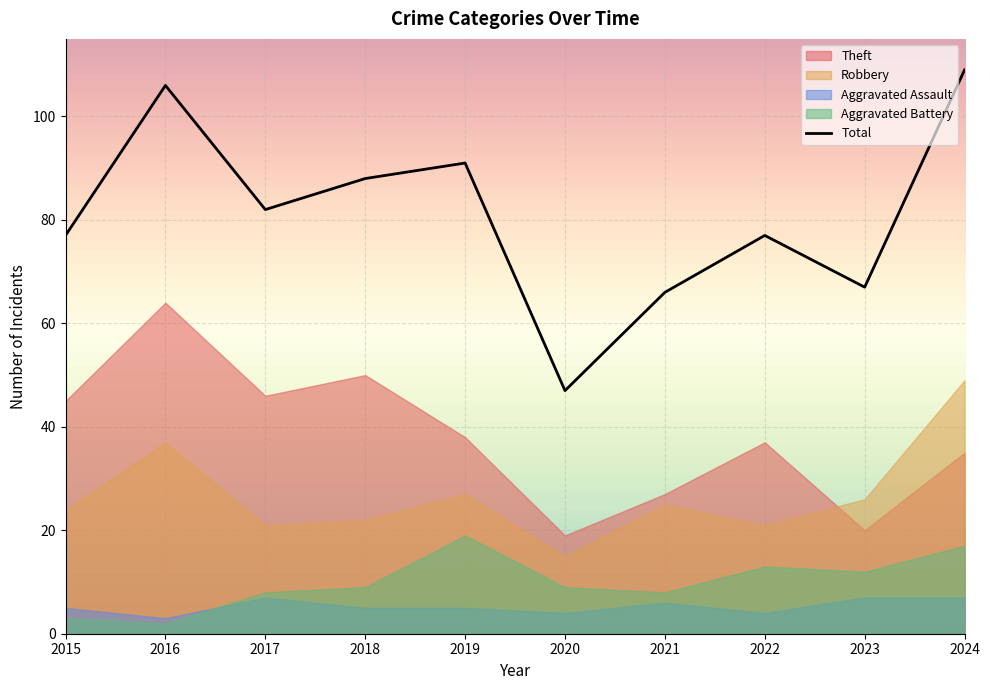

Which label corresponds to the largest value in the chart?

2024